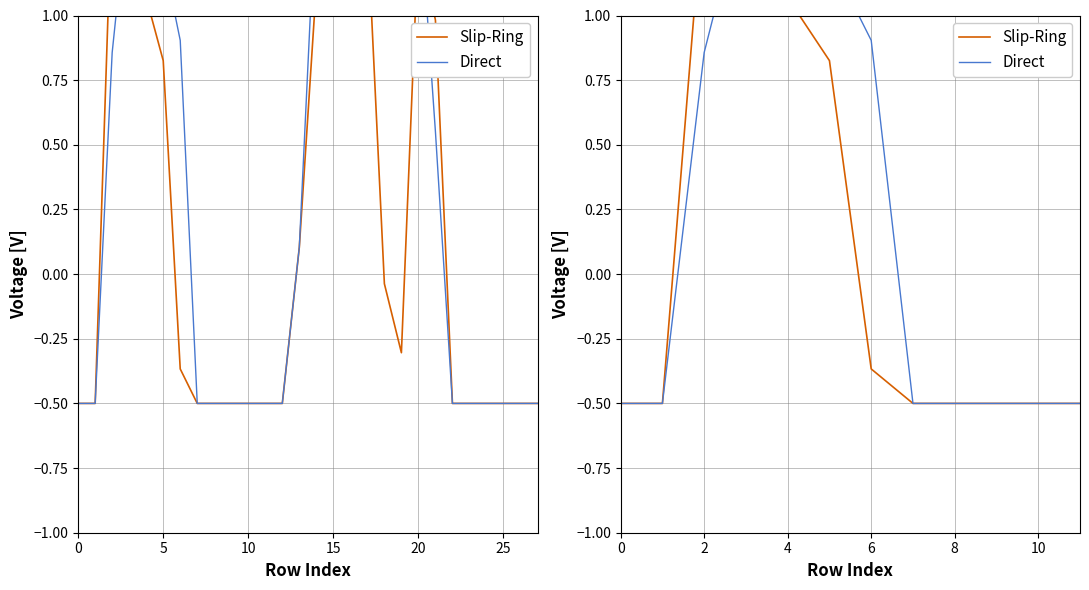

What are all the series names shown in the legend?

Slip-Ring, Direct